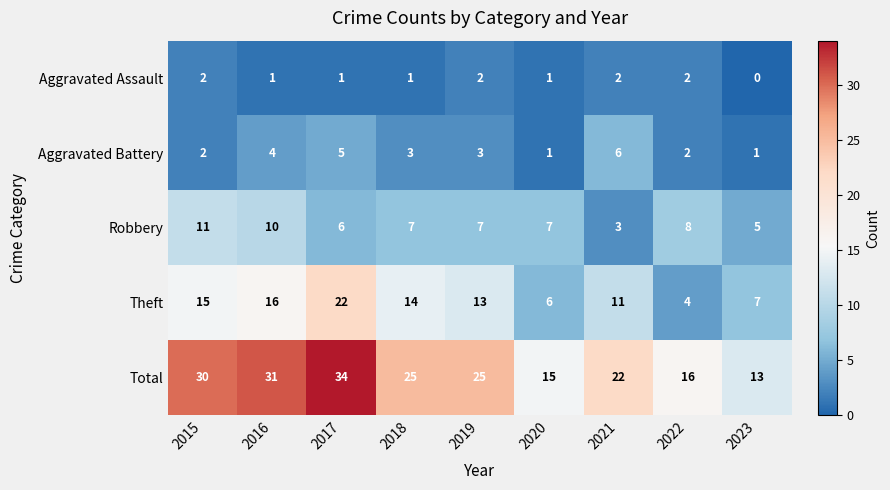

Read the Theft value at 2021.

11